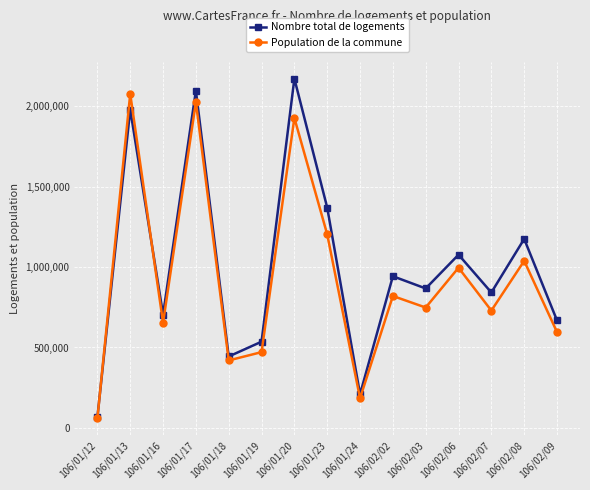

What position from the left is 106/02/06?

12